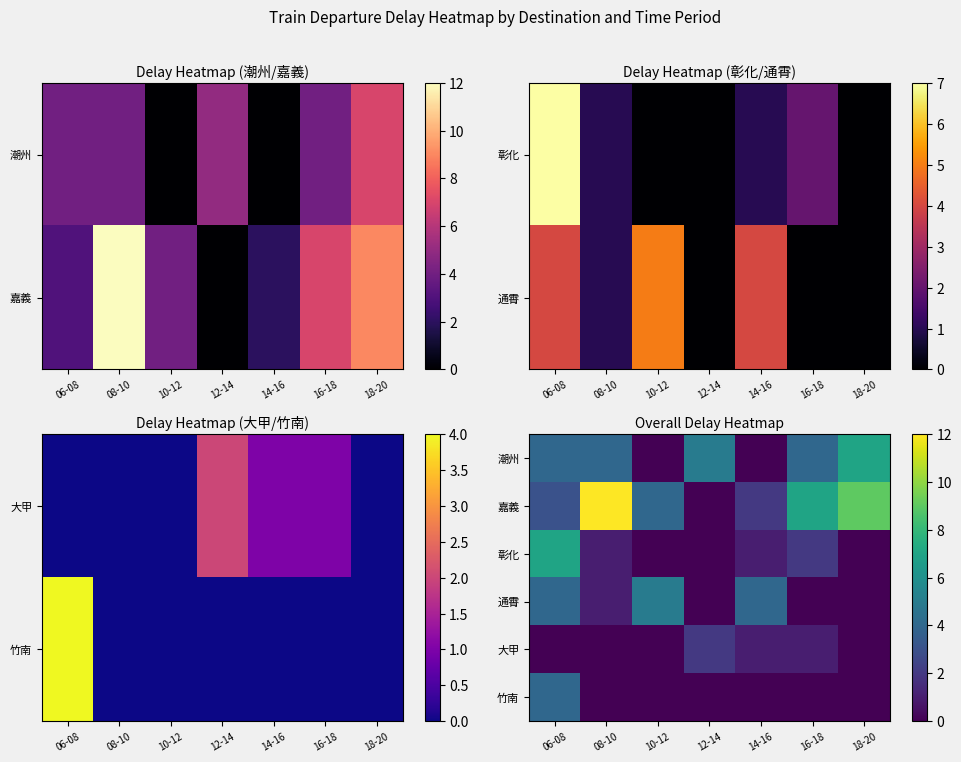

What is the difference between the maximum and second lowest values in the 彰化 series?

7